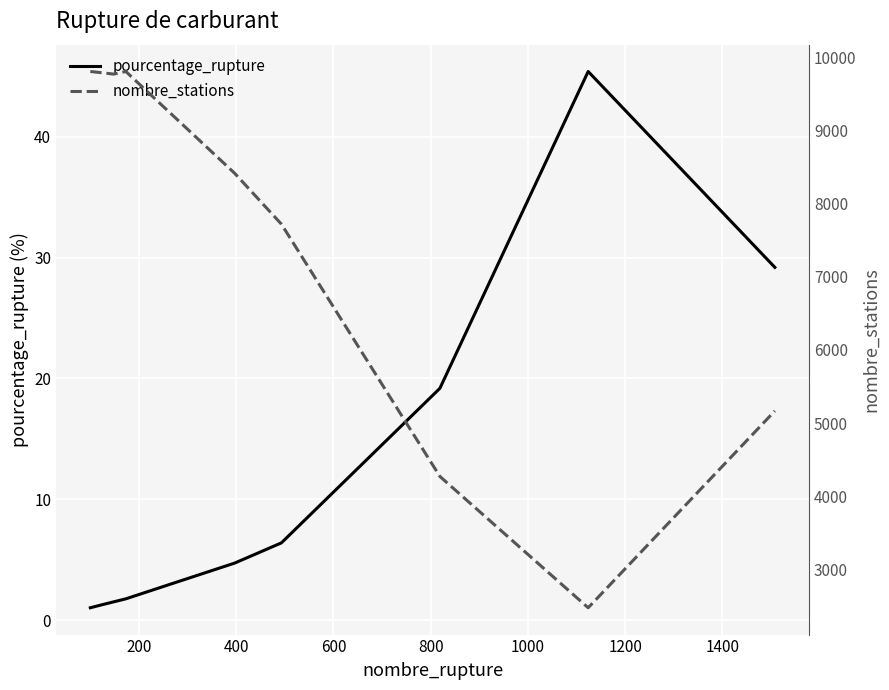

What is the highest value of the pourcentage_rupture series?

45.4